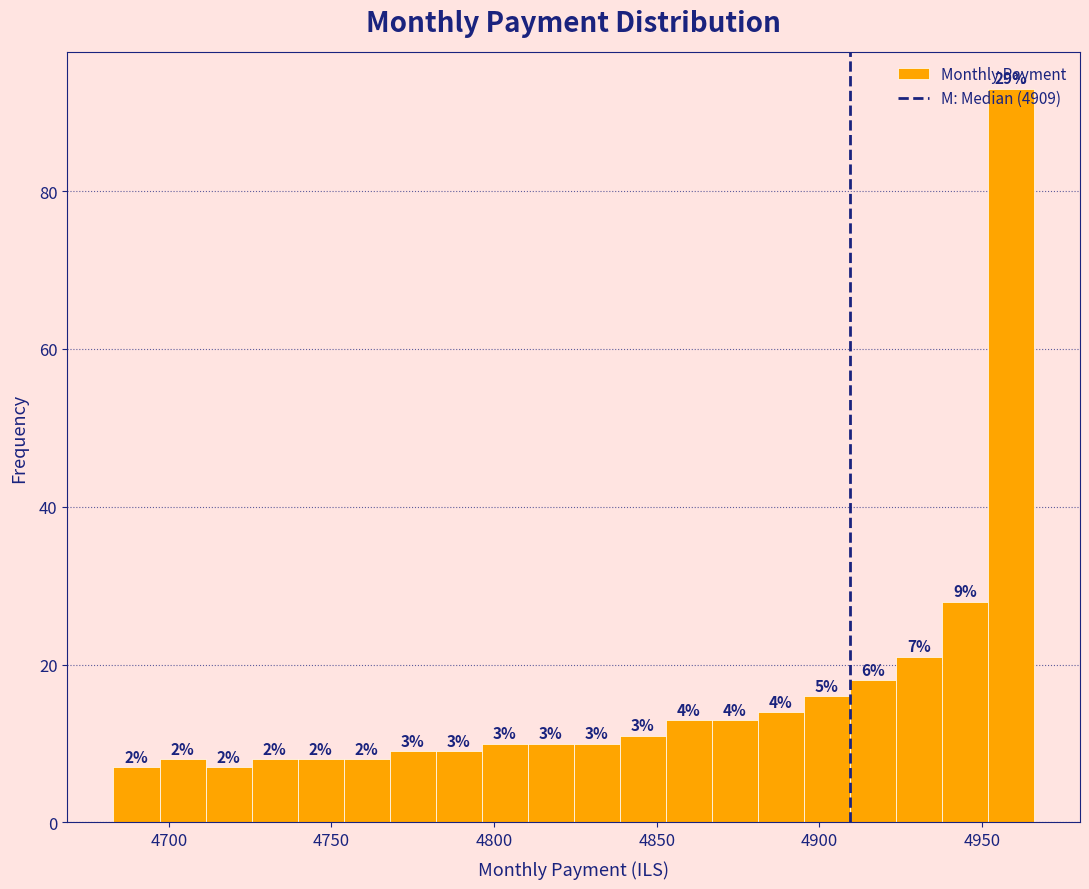

Read against the x-axis, roughly where is the centre of the tallest bar?

4960